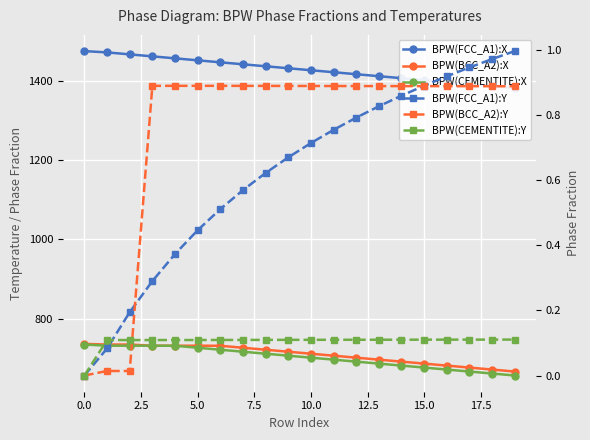

The BPW(FCC_A1):Y series shows 0.9 at 15. True or false?

True